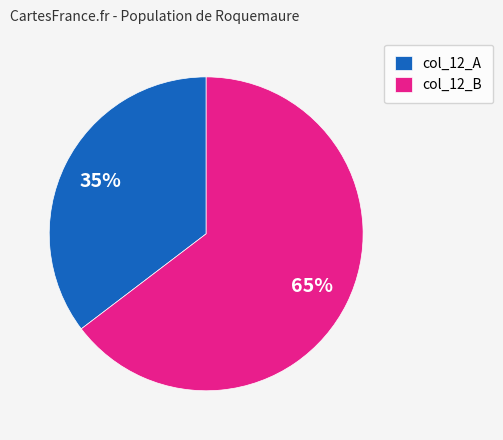

To the nearest percent, what portion does col_12_B represent?

65%